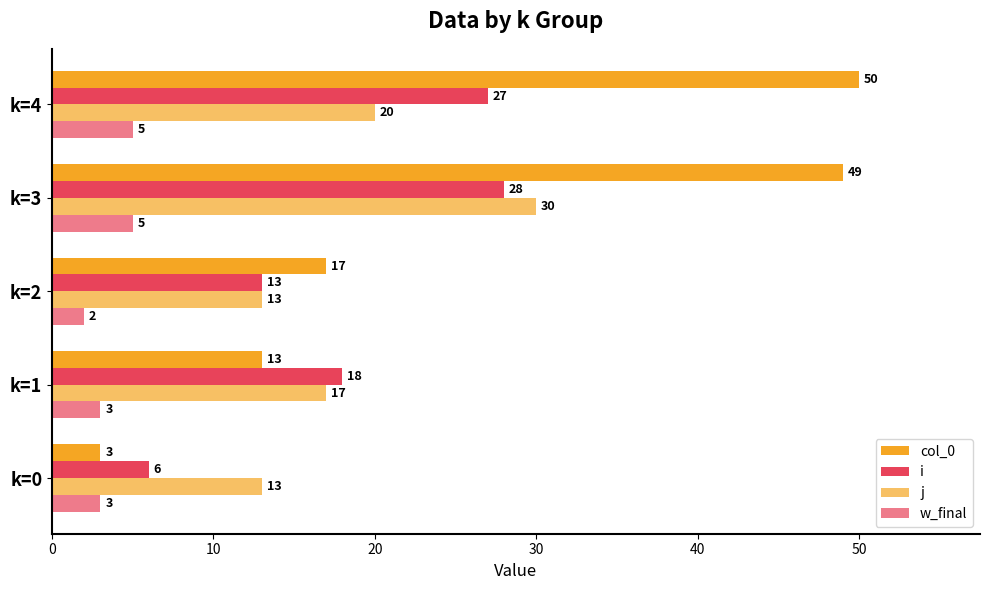

Count the number of categories in the chart.

5